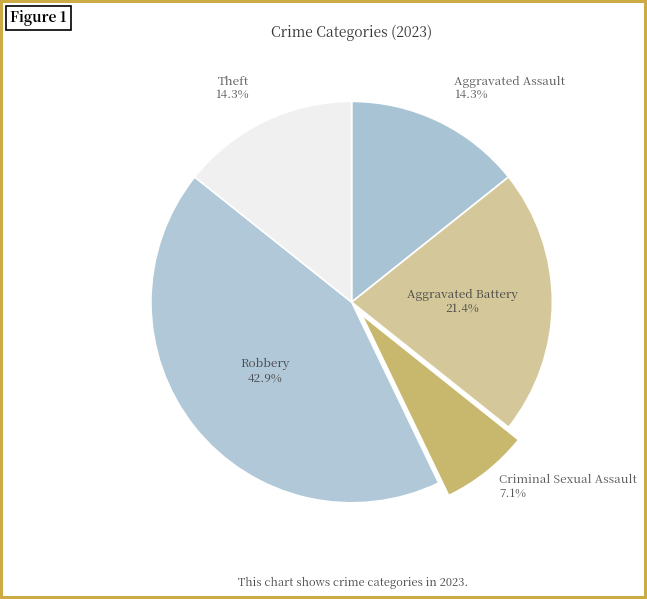

What percentage is the Theft slice, to the nearest percent?

14%